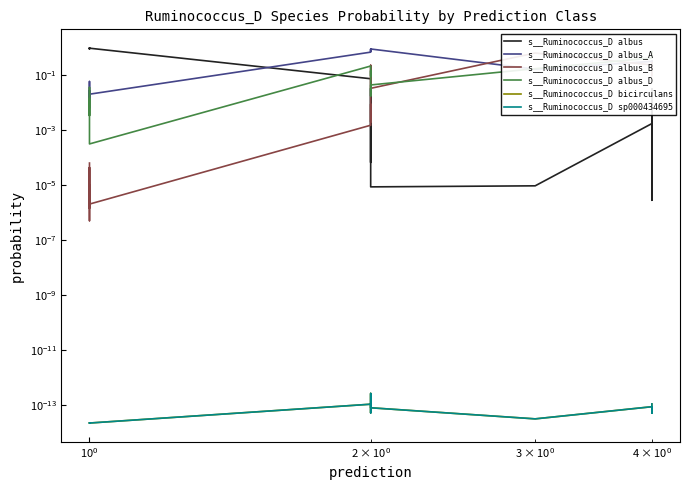

What is the difference between the maximum and minimum values in the s__Ruminococcus_D albus_B series?

0.7